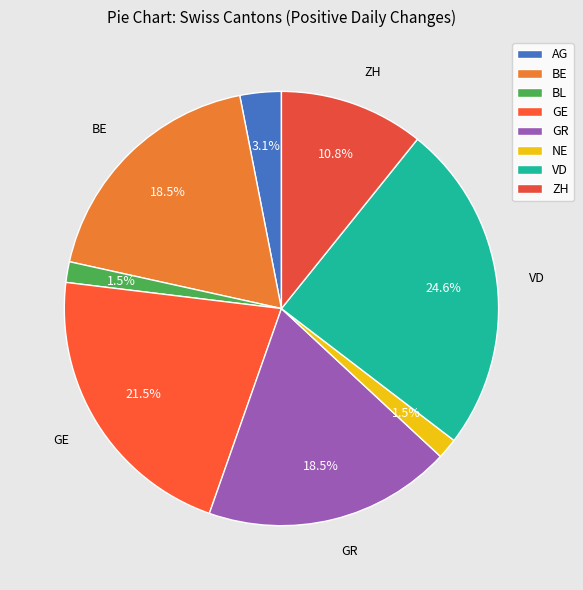

How many segments does this pie chart have?

8